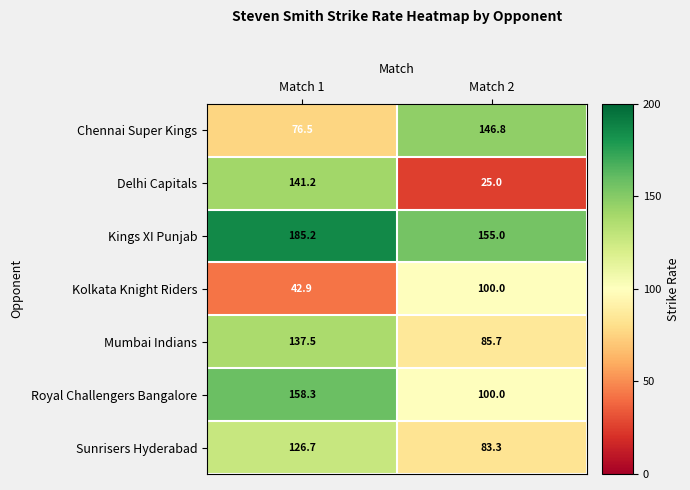

Reading left to right, extract all data points from this chart.

Chennai Super Kings: 76.5	146.8
Delhi Capitals: 141.2	25.0
Kings XI Punjab: 185.2	155.0
Kolkata Knight Riders: 42.9	100.0
Mumbai Indians: 137.5	85.7
Royal Challengers Bangalore: 158.3	100.0
Sunrisers Hyderabad: 126.7	83.3